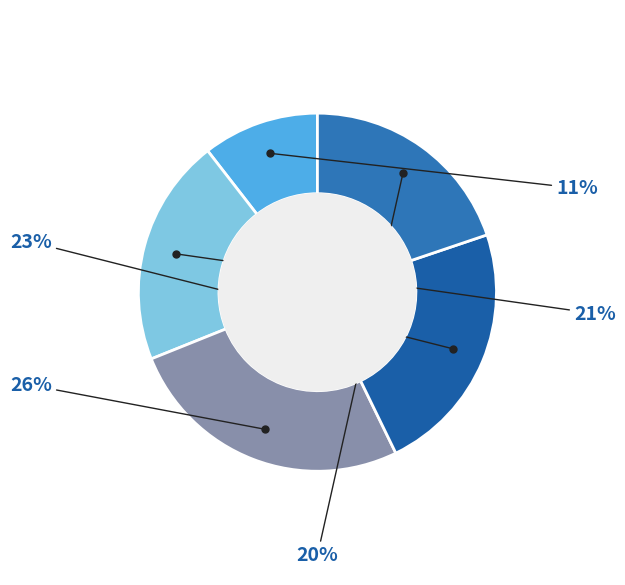

To the nearest percent, what is the average slice percentage?

20%